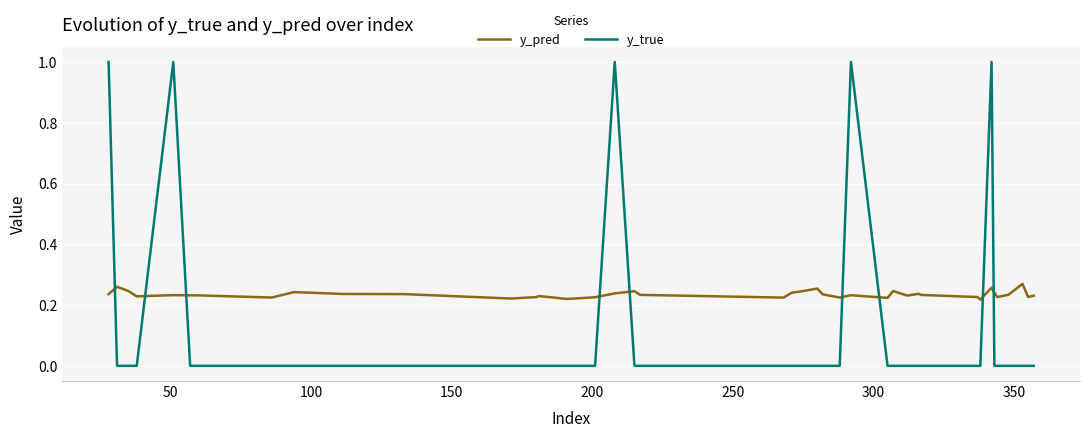

What is the difference between the maximum and minimum values in the y_true series?

1.0